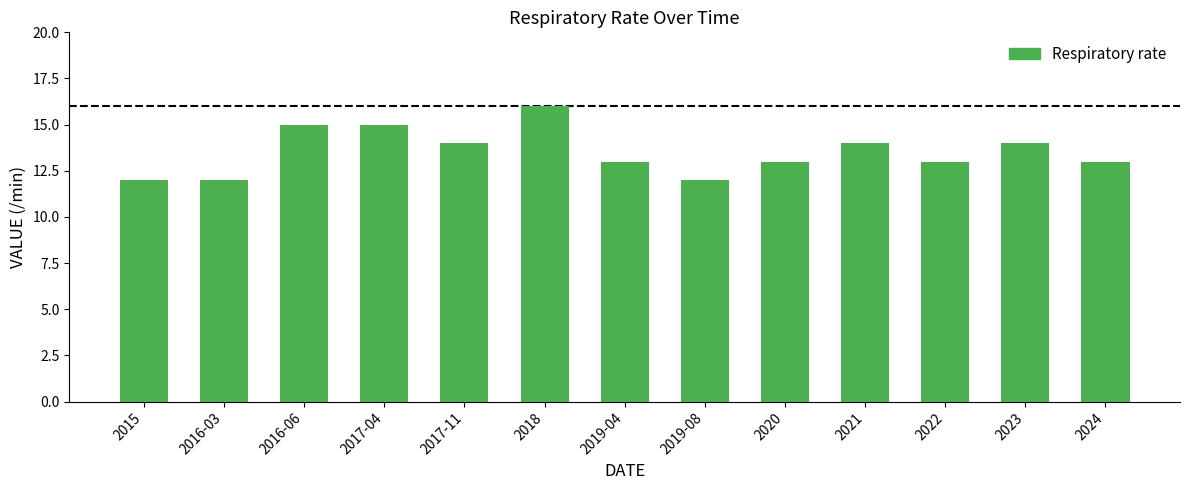

What is the difference between the maximum and minimum values?

4